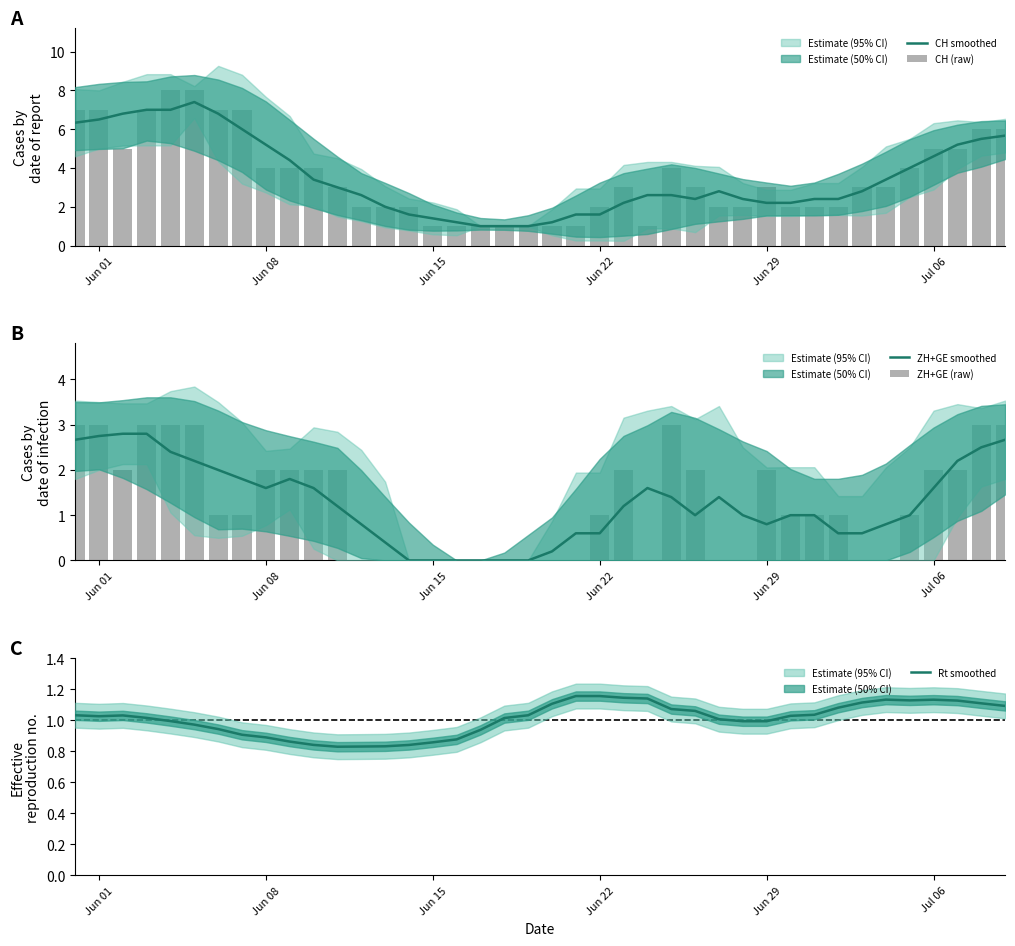

True or false: Rt smoothed has a value of 0.6 at Jun 29.

False